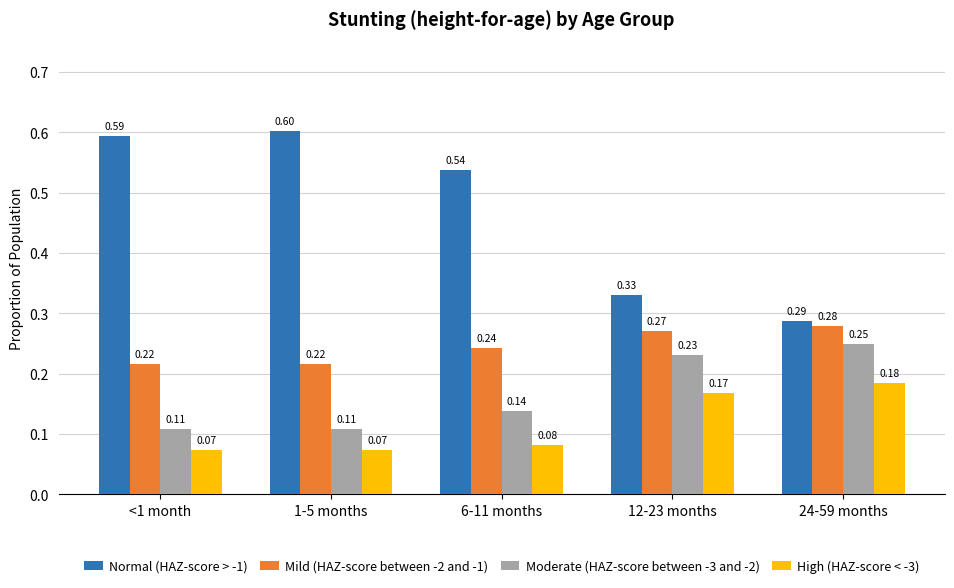

What is the total value across all series at 6-11 months?

1.0